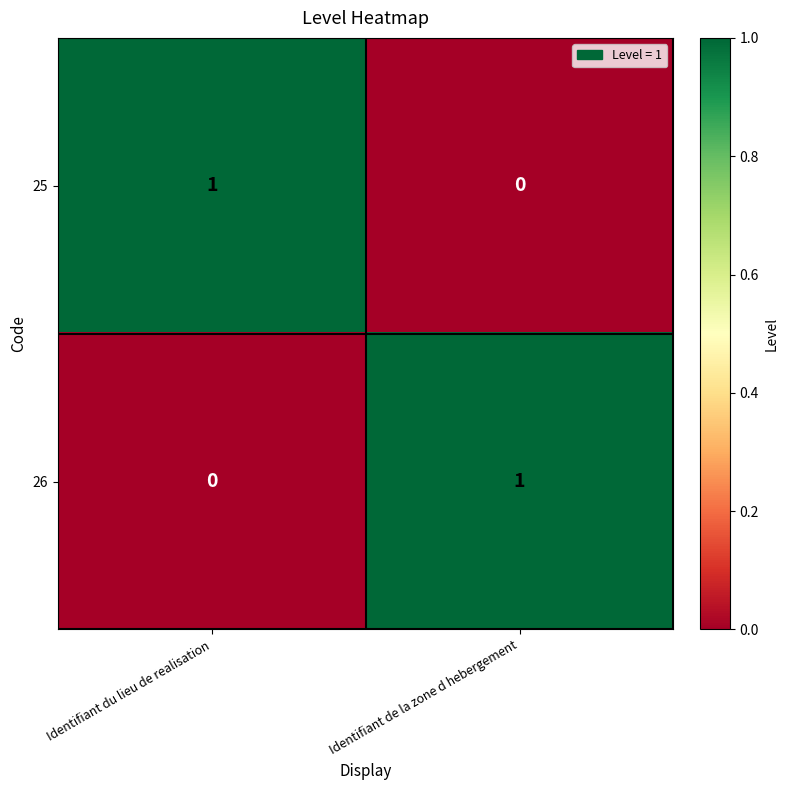

Is it true that 26 equals 0 at Identifiant du lieu de realisation?

True